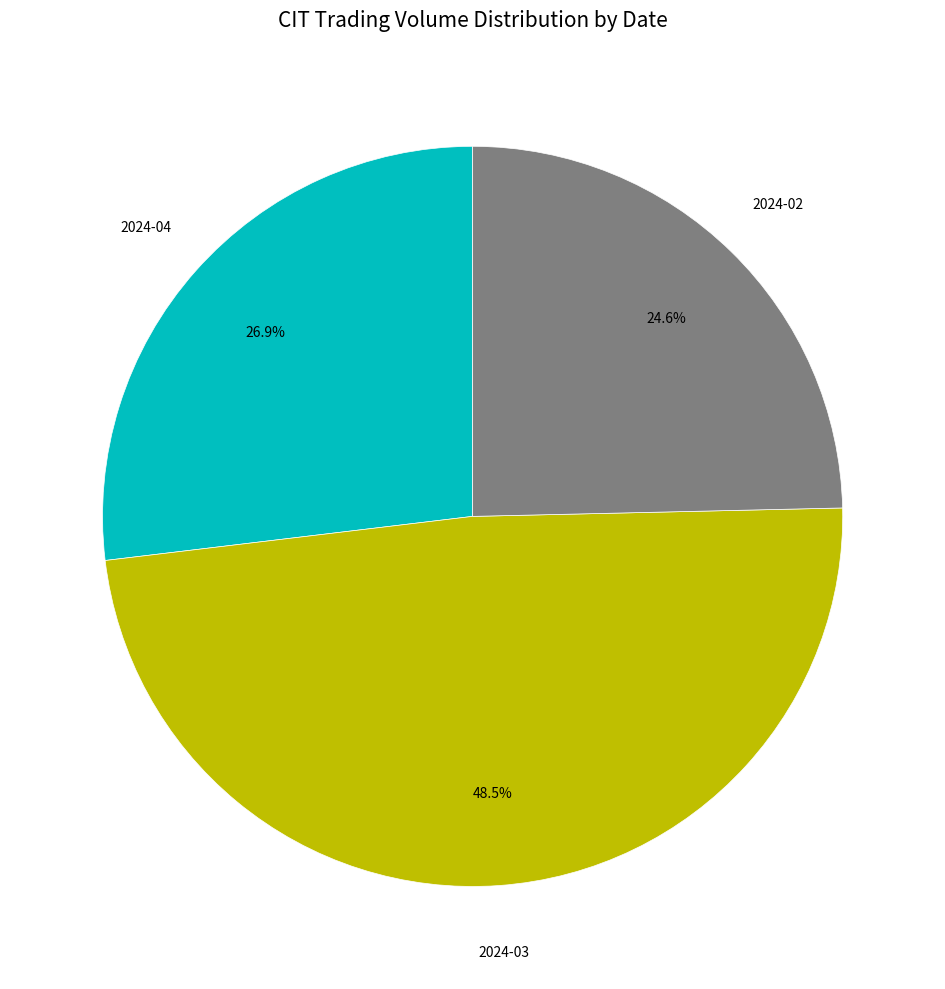

Does any single category account for the majority?

No